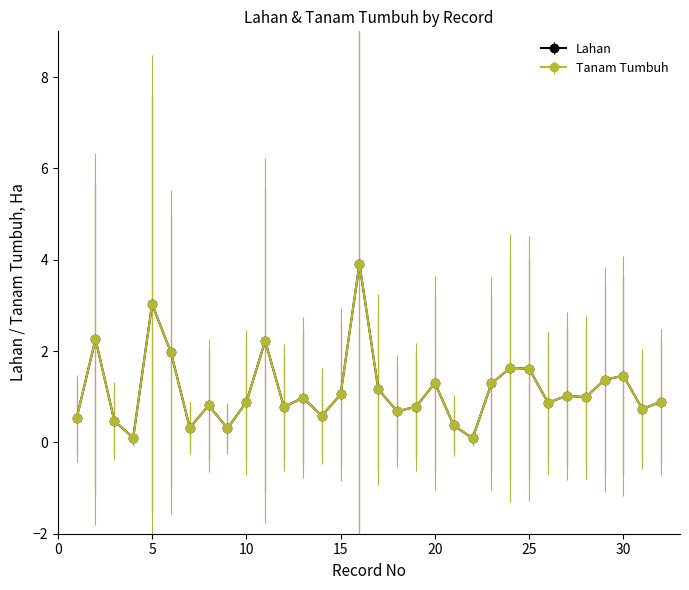

What are all the series names shown in the legend?

Lahan, Tanam Tumbuh